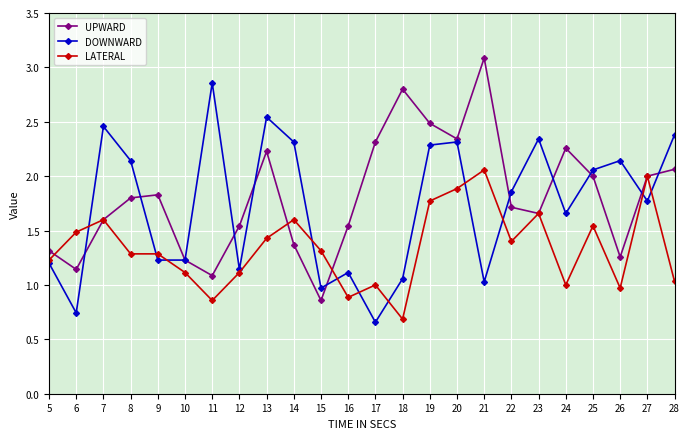

How many data points in UPWARD are less than 1?

1